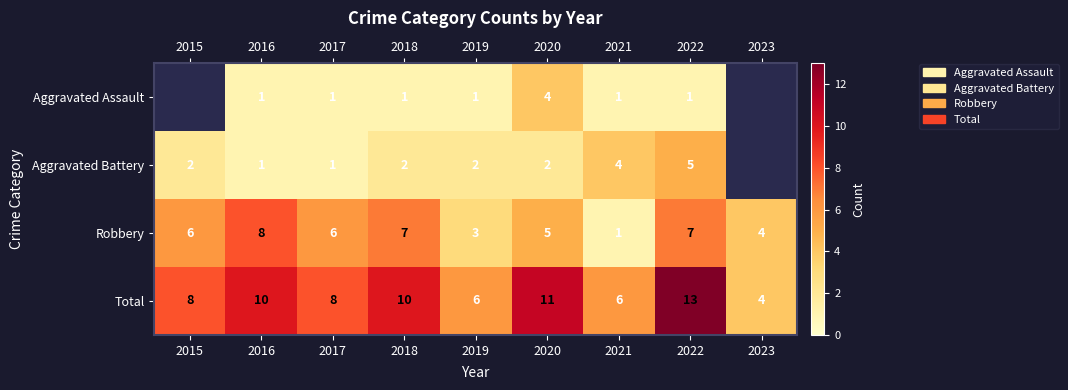

What is the difference between the maximum and second lowest values in the Robbery series?

5